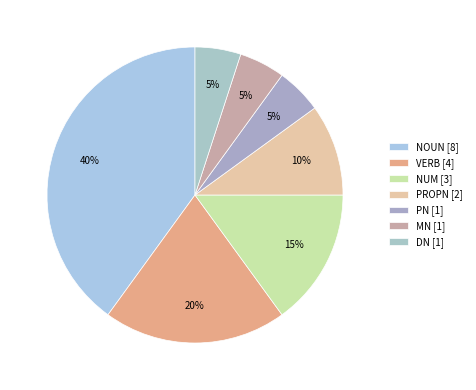

Rank the categories by value from highest to lowest.

NOUN, VERB, NUM, PROPN, PN, MN, DN